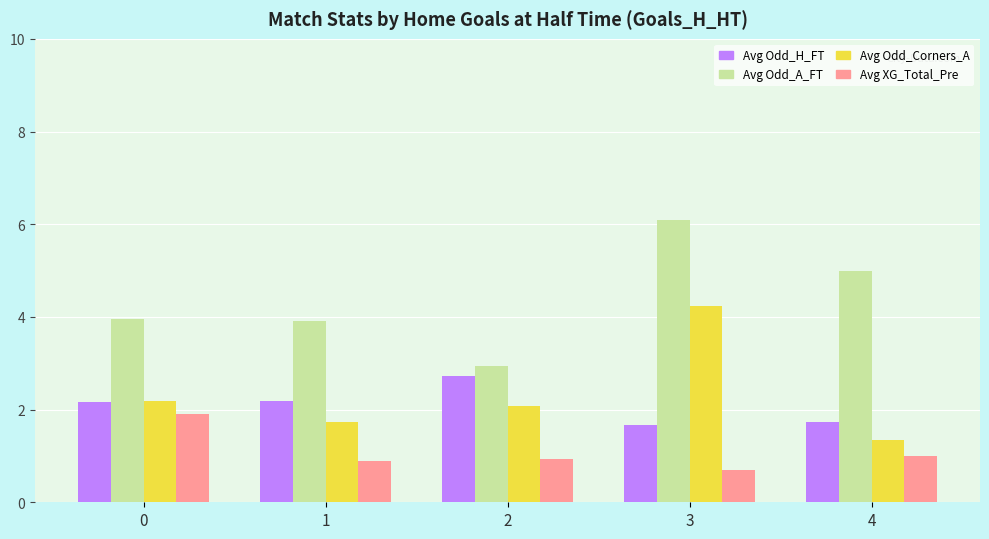

Count the number of data series in this chart.

4